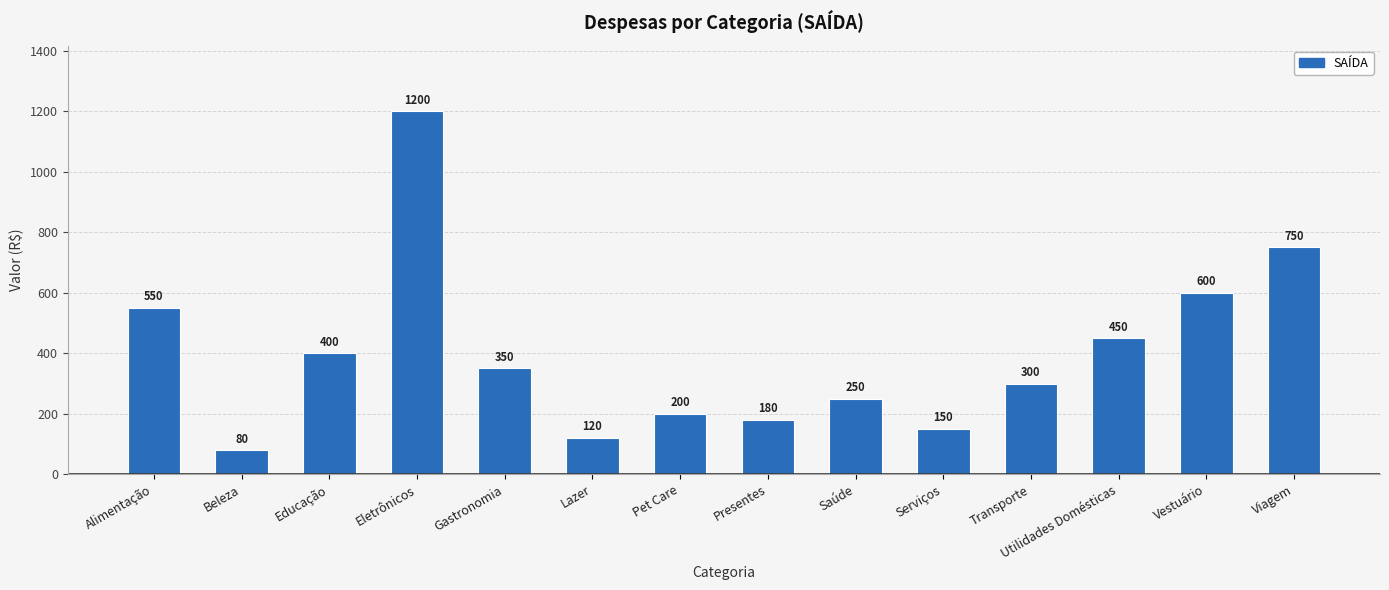

What is the greatest value displayed?

1200